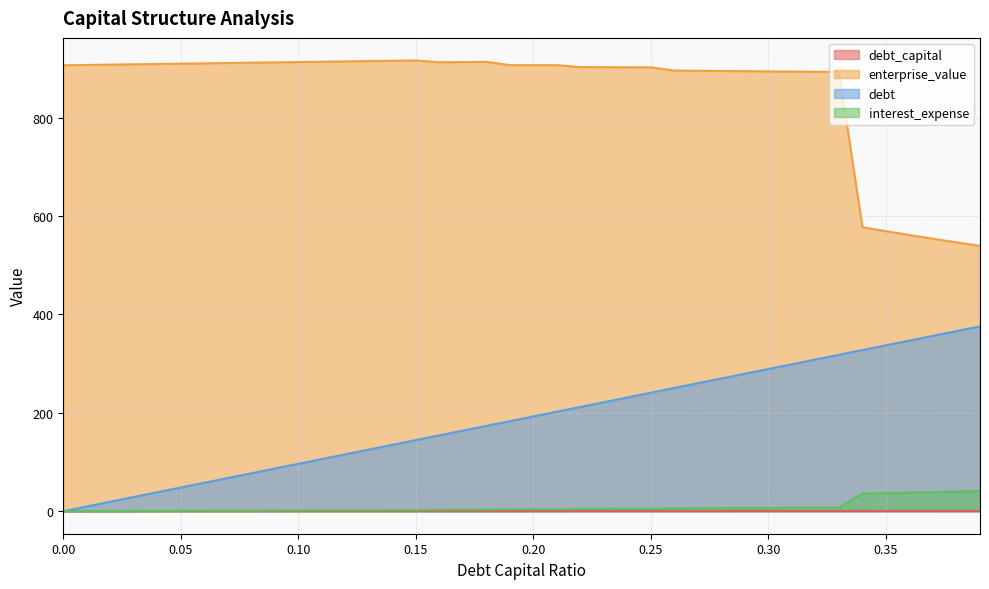

True or false: debt_capital has more than 0 points higher than both neighbors.

False